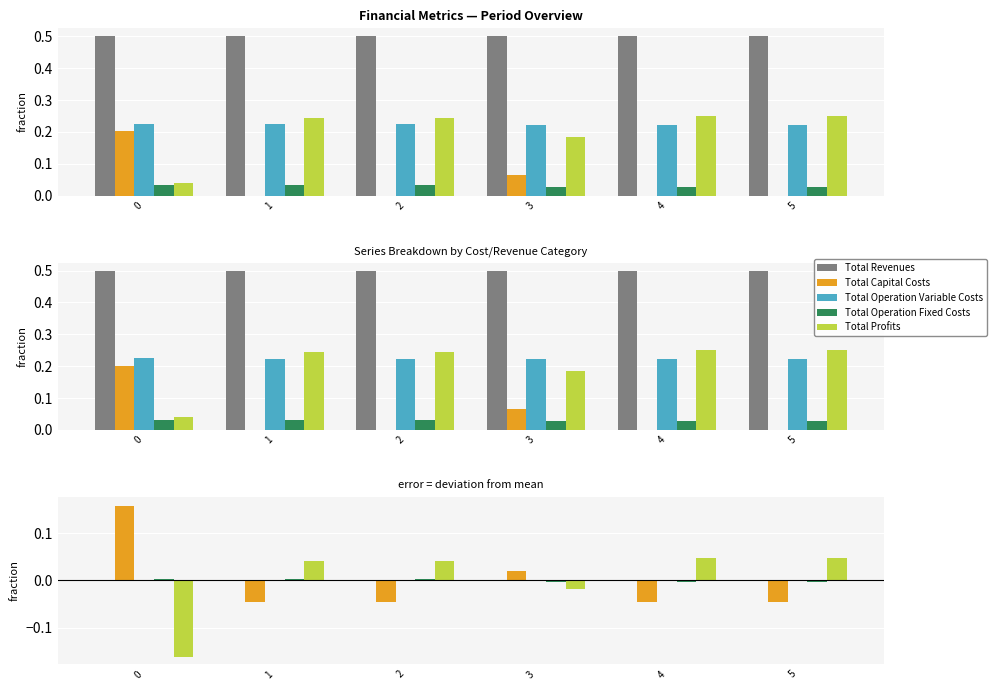

What is the maximum value for Total Capital Costs?

0.2